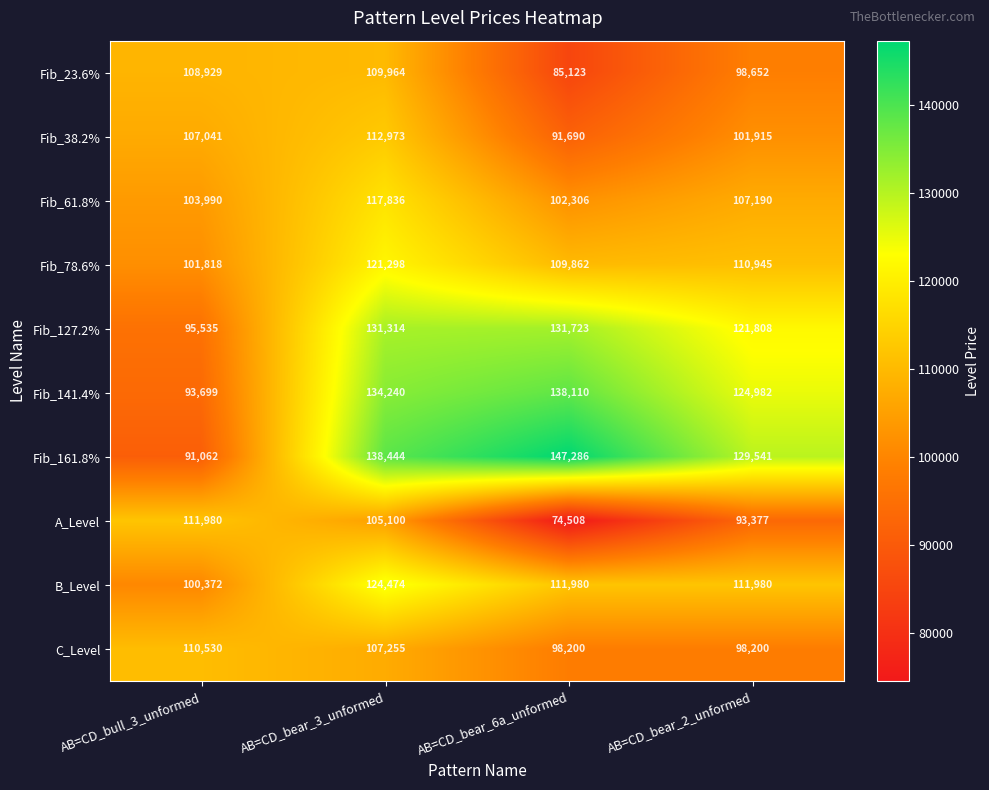

What is the sum of the A_Level values at AB=CD_bear_3_unformed and AB=CD_bull_3_unformed?

217080